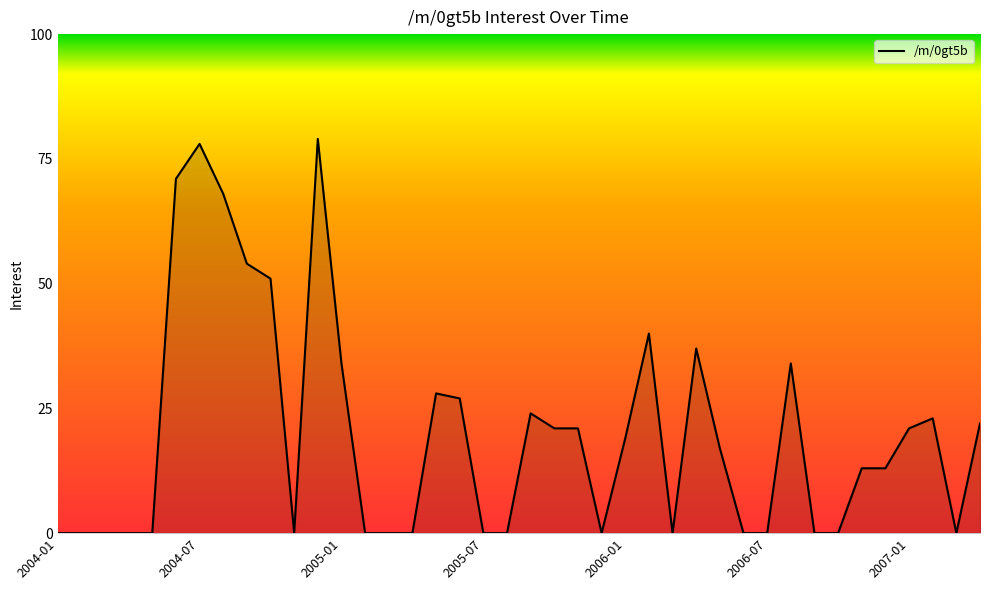

What is the difference between the maximum and minimum values?

79